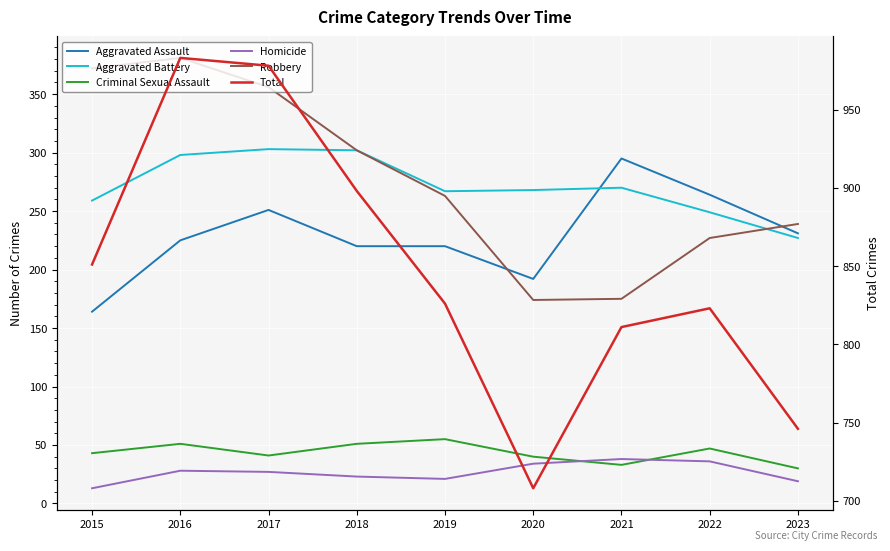

How many values in the Criminal Sexual Assault series are below 43?

4